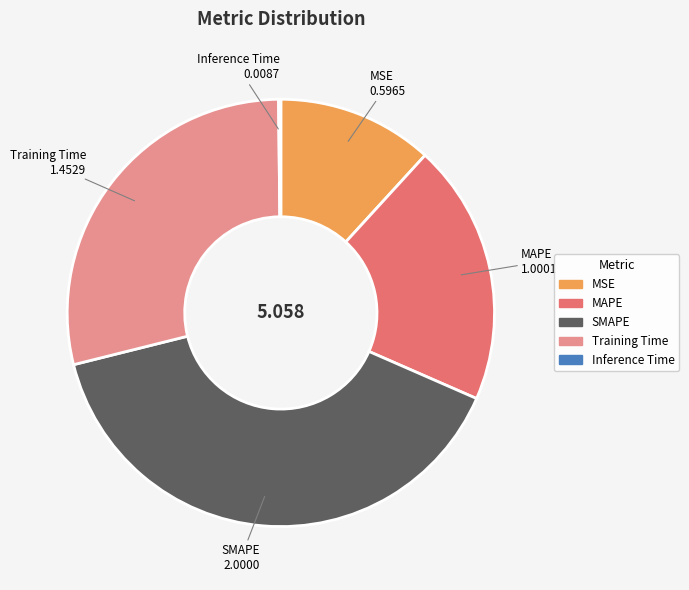

Which category has the biggest portion of the pie?

SMAPE